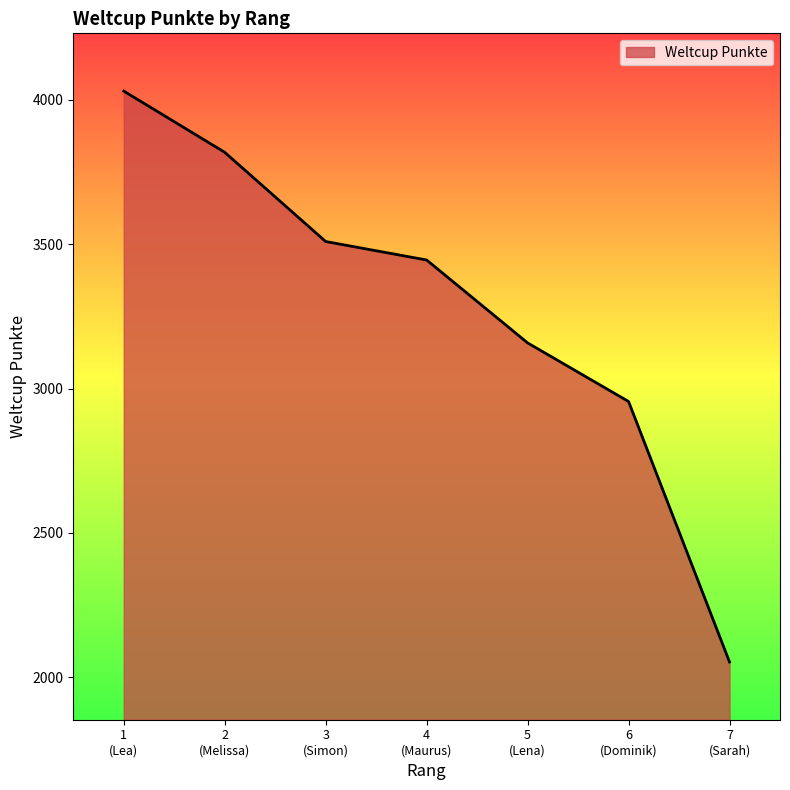

Reading right to left, what are all the values shown in this chart?

2053	2955	3158	3445	3509	3818	4030